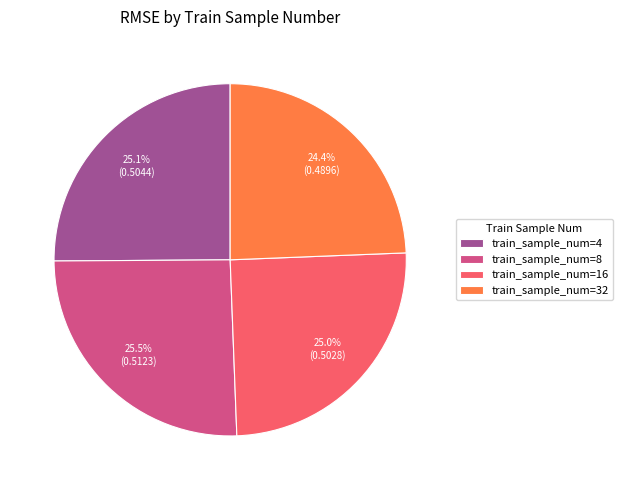

How many segments does this pie chart have?

4